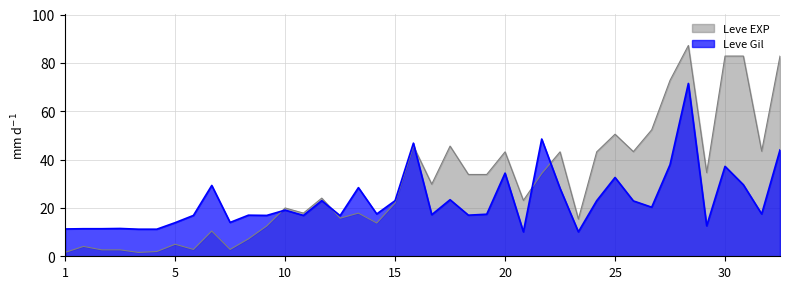

Which series has the largest total across all categories?

Leve EXP